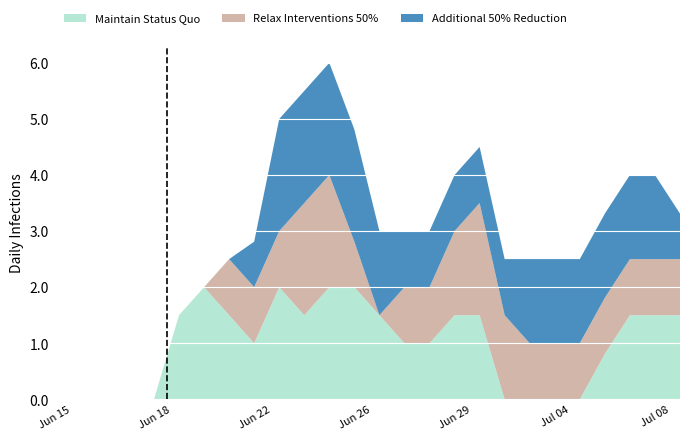

Reading left to right, what are all the values shown in this chart?

Maintain Status Quo: 0=0.0	1=0.0	2=0.0	3=0.0	4=0.0	5=1.5	6=2.0	7=1.5	8=1.0	9=2.0	10=1.5	11=2.0	12=2.0	13=1.5	14=1.0	15=1.0	16=1.5	17=1.5	18=0.0	19=0.0	20=0.0	21=0.0	22=0.8	23=1.5	24=1.5	25=1.5
Relax Interventions 50%: 0=0.0	1=0.0	2=0.0	3=0.0	4=0.0	5=0.0	6=0.0	7=1.0	8=1.0	9=1.0	10=2.0	11=2.0	12=0.8	13=0.0	14=1.0	15=1.0	16=1.5	17=2.0	18=1.5	19=1.0	20=1.0	21=1.0	22=1.0	23=1.0	24=1.0	25=1.0
Additional 50% Reduction: 0=0.0	1=0.0	2=0.0	3=0.0	4=0.0	5=0.0	6=0.0	7=0.0	8=0.8	9=2.0	10=2.0	11=2.0	12=2.0	13=1.5	14=1.0	15=1.0	16=1.0	17=1.0	18=1.0	19=1.5	20=1.5	21=1.5	22=1.5	23=1.5	24=1.5	25=0.8